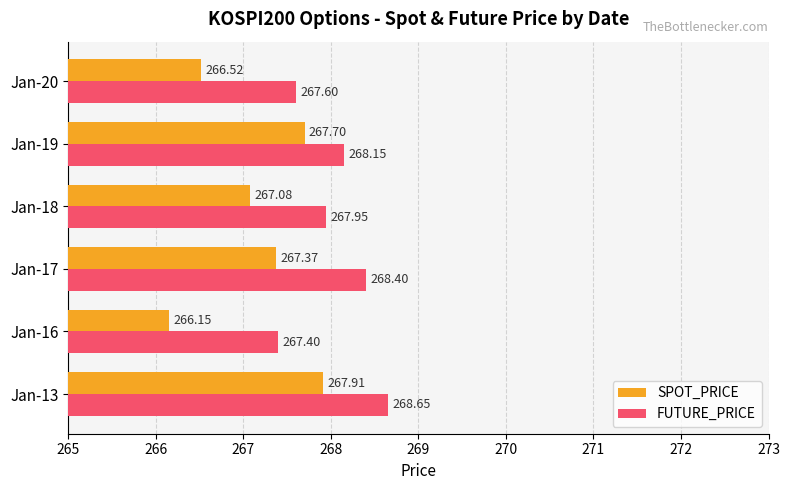

How many values in the SPOT_PRICE series are below 267?

2